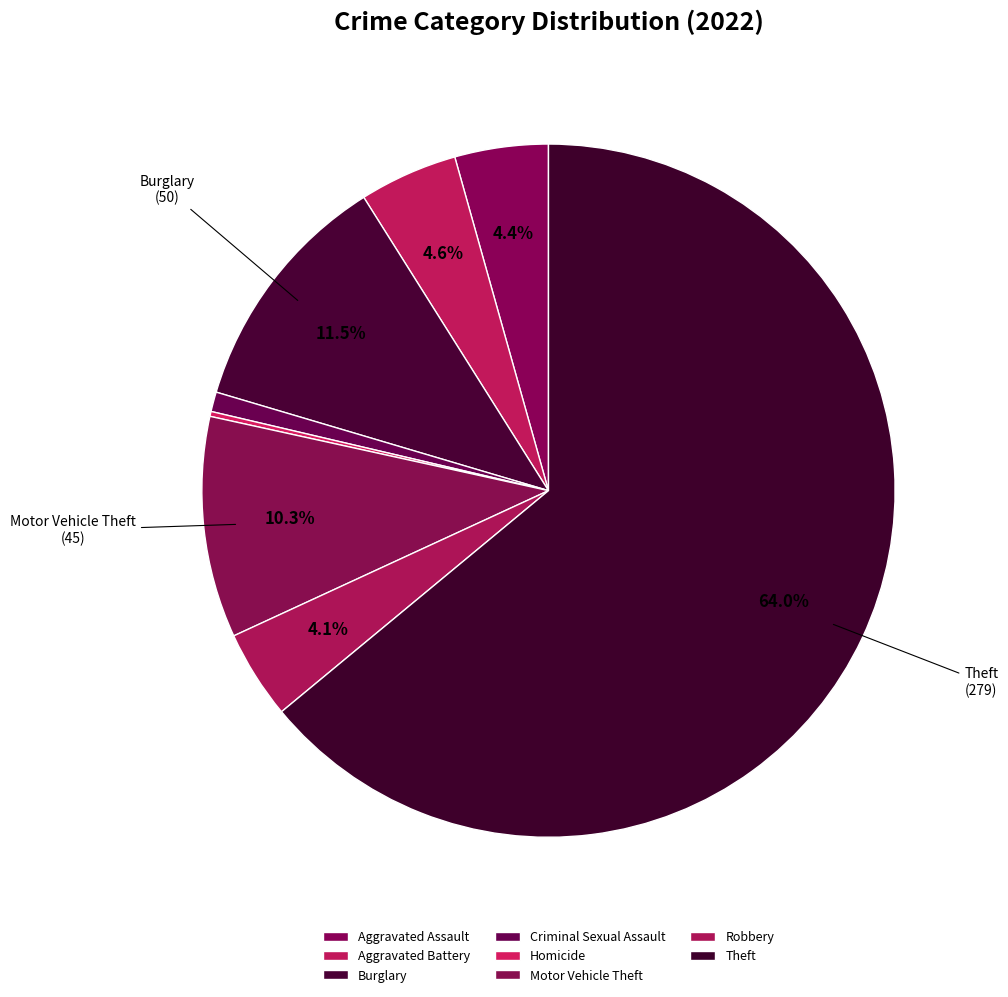

Combined, do Homicide and Aggravated Battery account for over 50%?

No